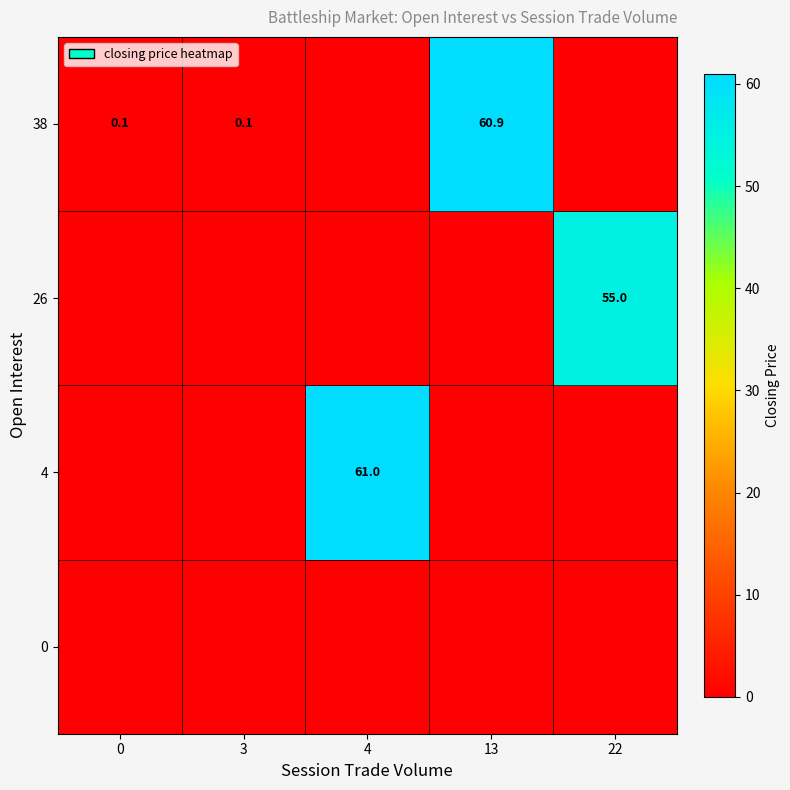

True or false: 26 has a value of 55.0 at 22.

True